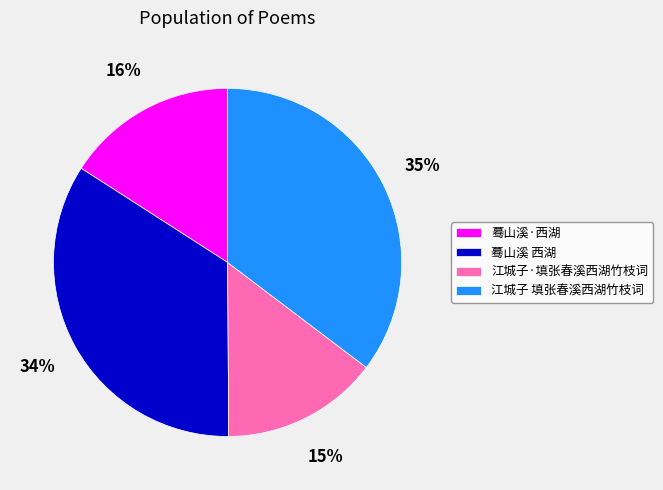

To the nearest percent, what portion does 江城子 填张春溪西湖竹枝词 represent?

35%